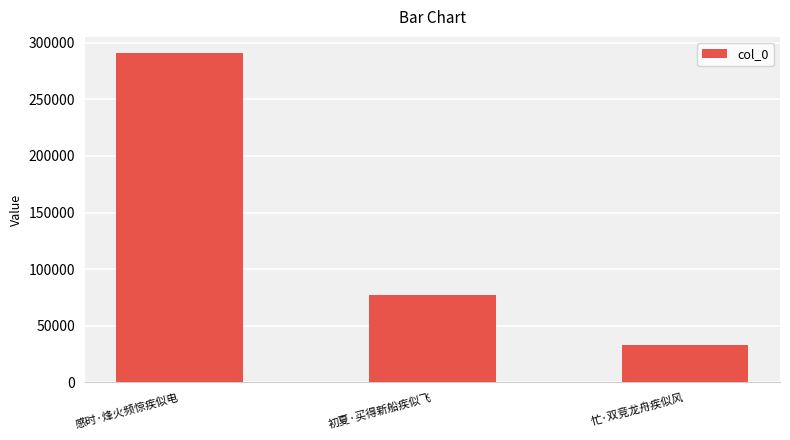

What is the value of the 1st bar from the left?

290632